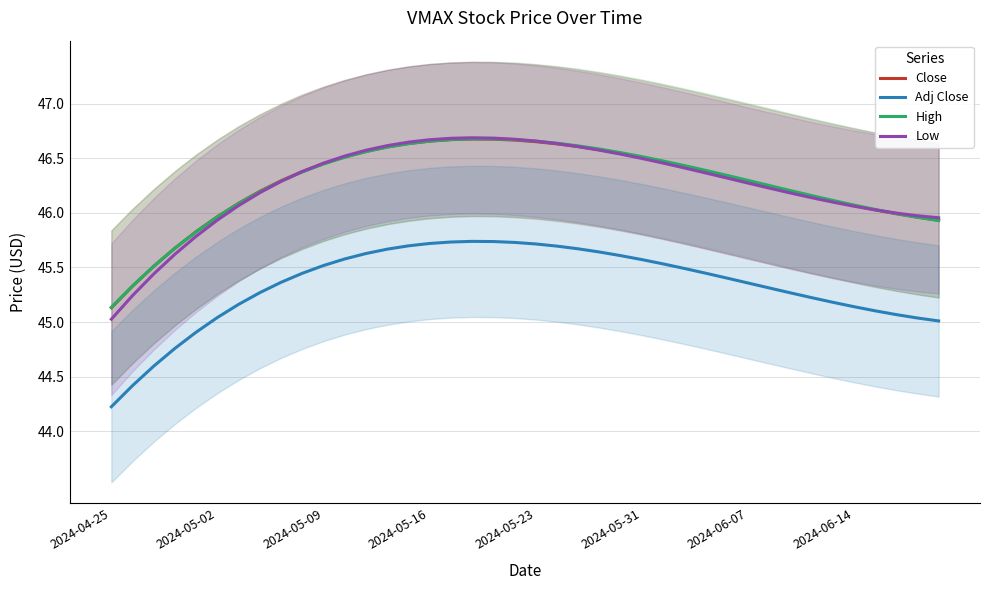

After their last crossing, which series has the higher values: High or Low?

Low